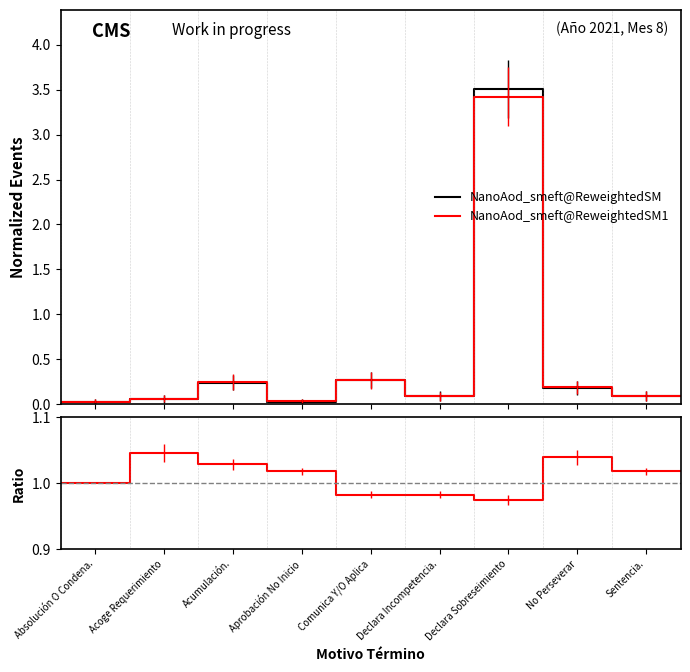

Reading left to right, list all the values displayed in this chart.

NanoAod_smeft@ReweightedSM: 0.0	0.1	0.2	0.0	0.3	0.1	3.5	0.2	0.1	0.1
NanoAod_smeft@ReweightedSM1: 0.0	0.1	0.2	0.0	0.3	0.1	3.4	0.2	0.1	0.1
Ratio: 1.0	1.0	1.0	1.0	1.0	1.0	1.0	1.0	1.0	1.0